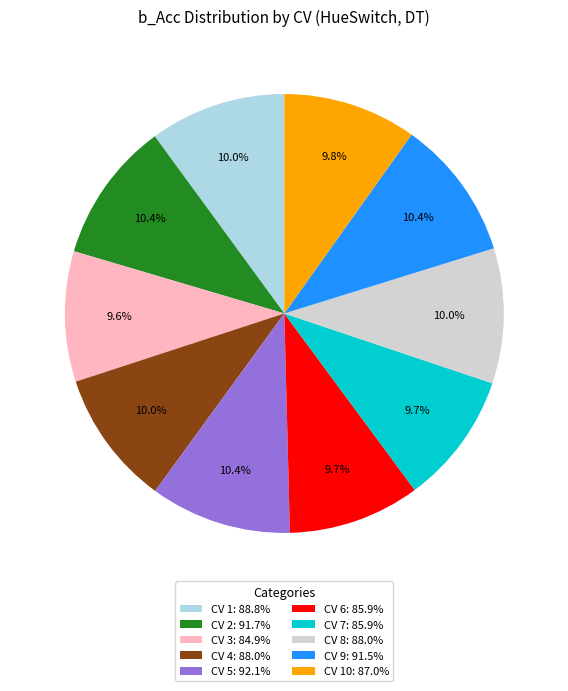

Does CV 8: 88.0% account for over 50% of the chart?

No